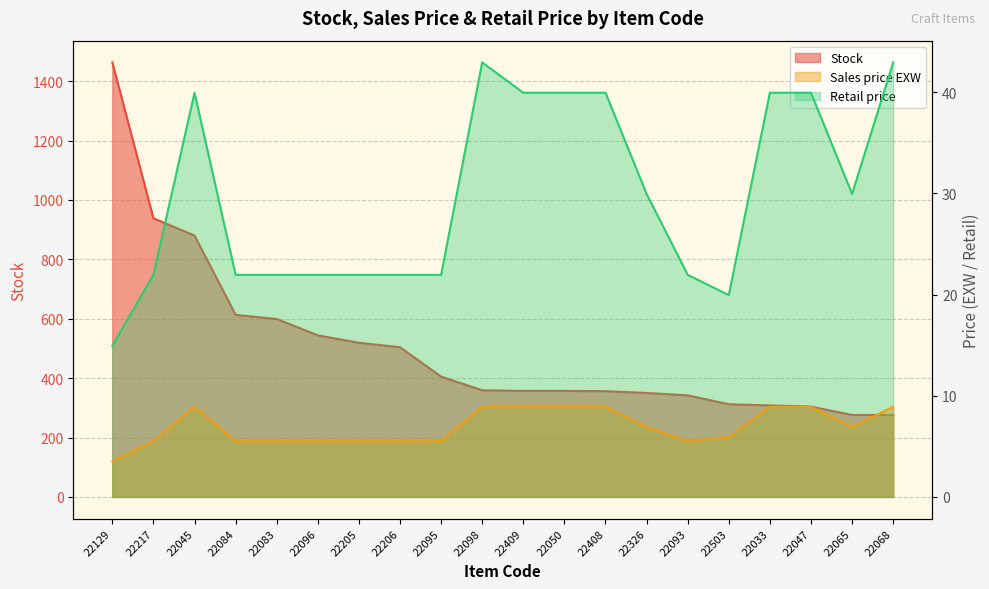

True or false: Stock has a value of 357.0 at 22409.

True